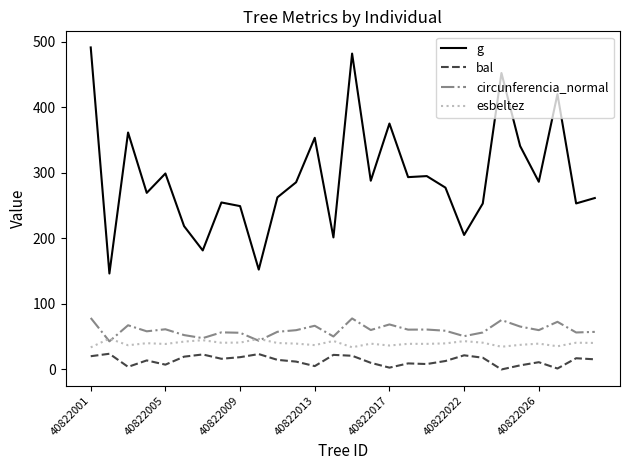

What is the minimum value for g?

146.3